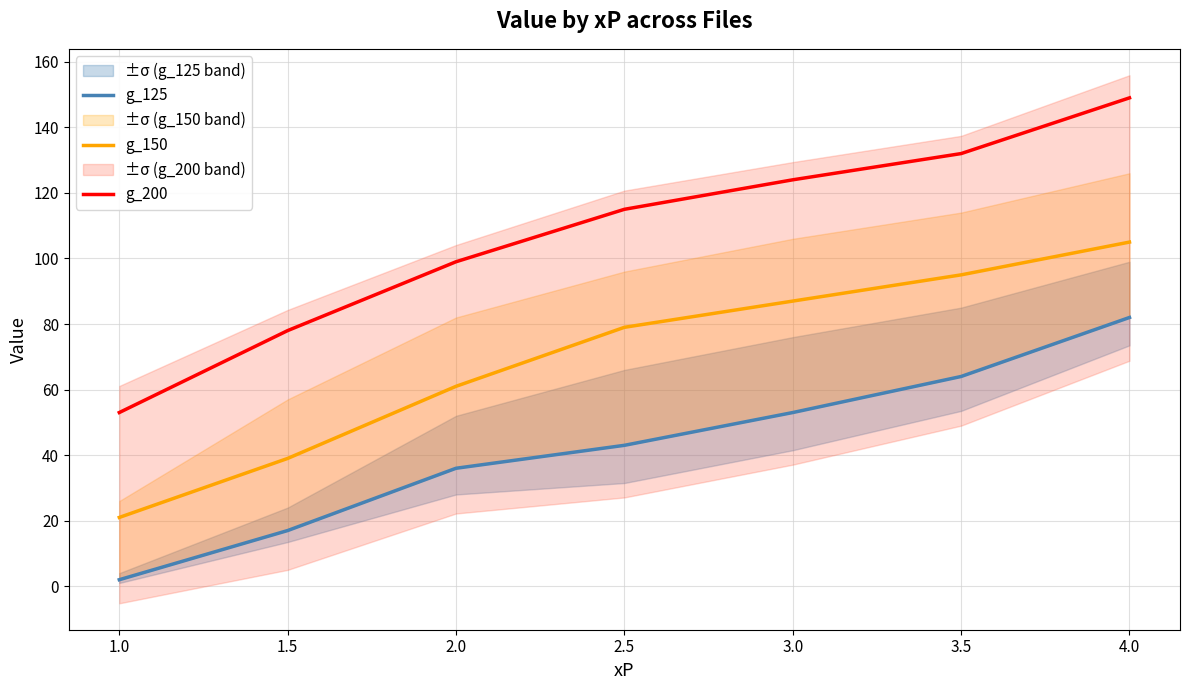

Is the value of g_200 at 2.5 greater than the value of g_150 at 3.5?

Yes